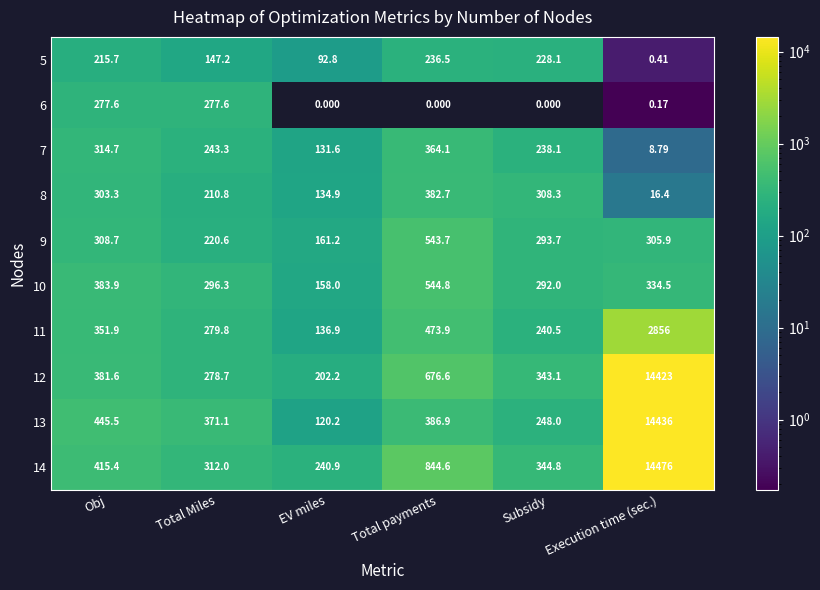

What is the spread (max minus min) of values at Subsidy?

344.8